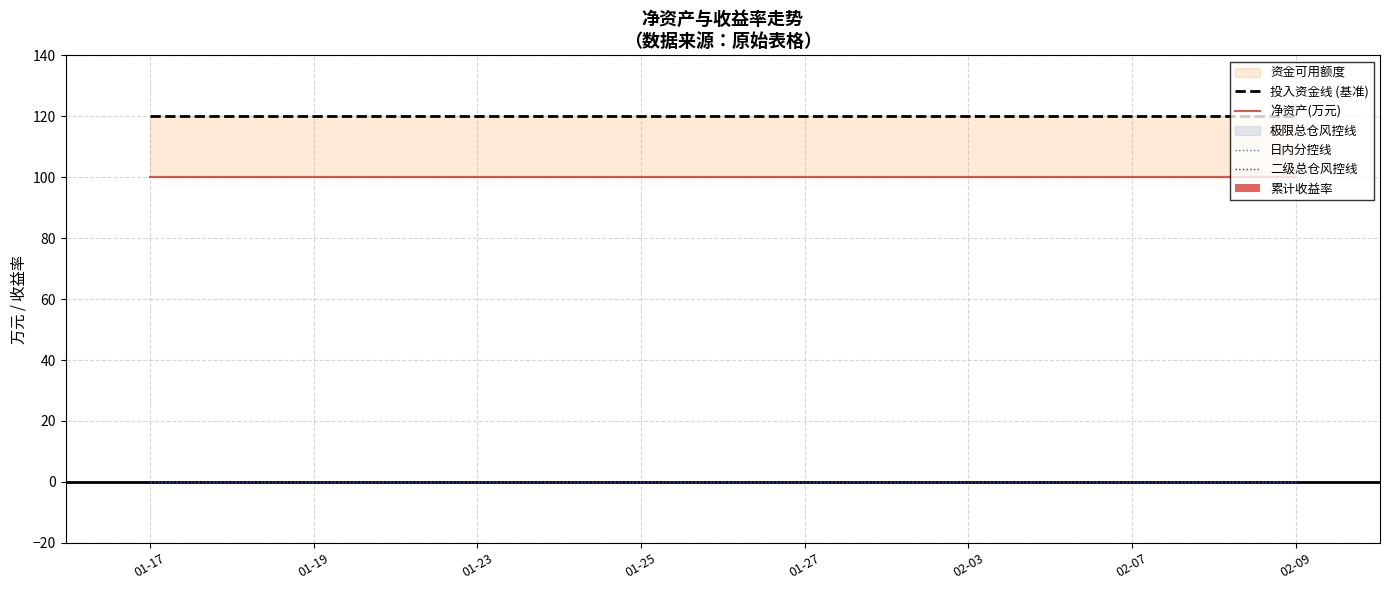

Which series has the widest spread of values?

投入资金线 (基准)